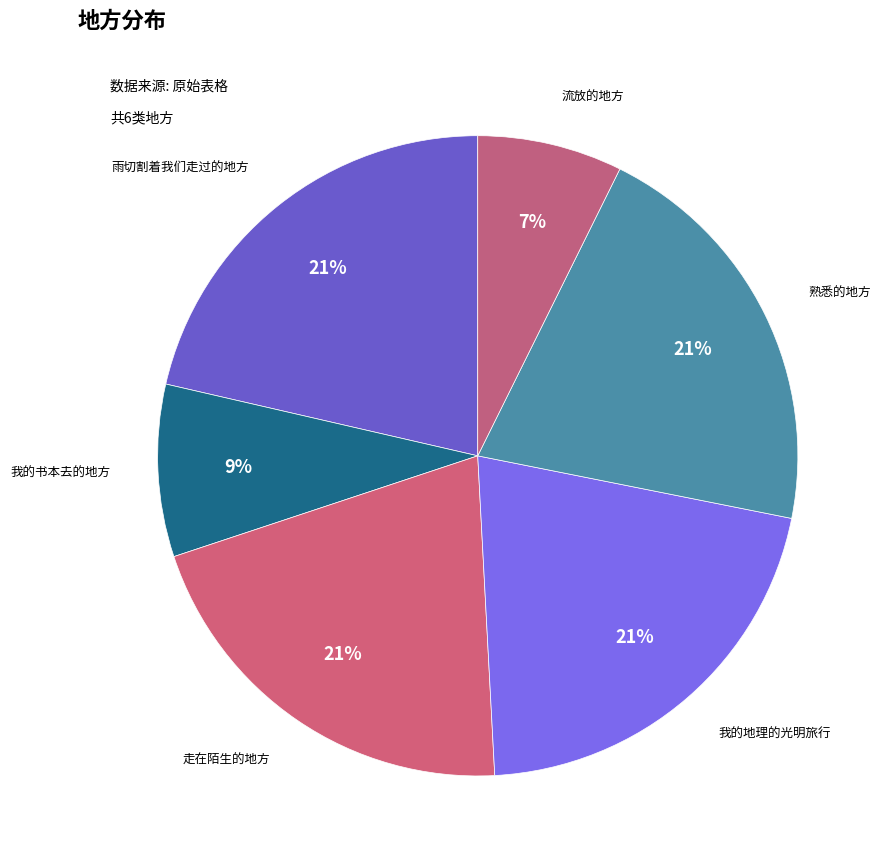

True or false: 雨切割着我们走过的地方 accounts for 21% of the total.

True